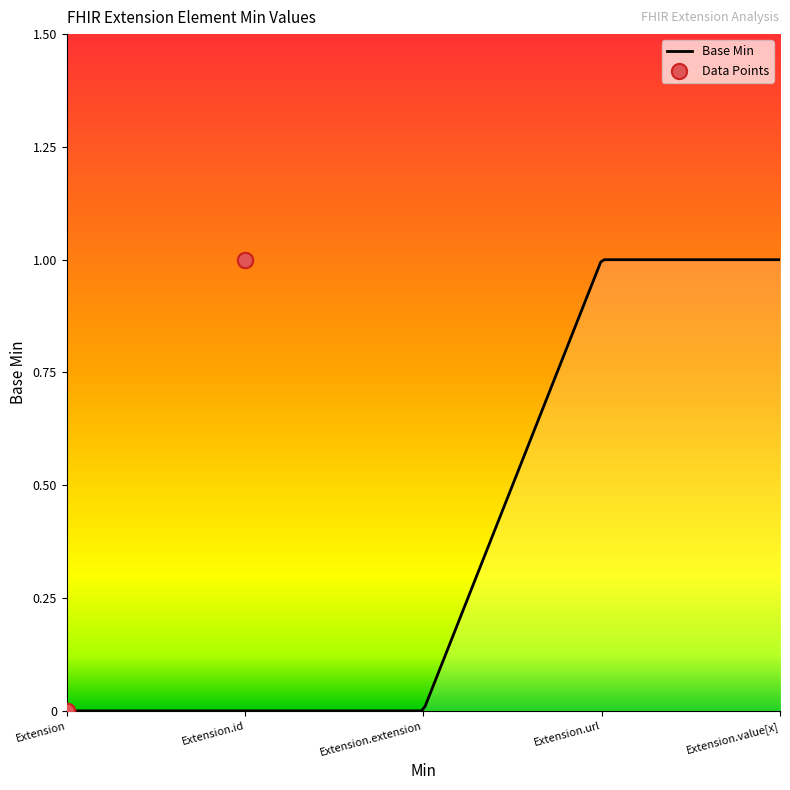

Which has a higher value, Extension or Extension.value[x]?

Extension.value[x]